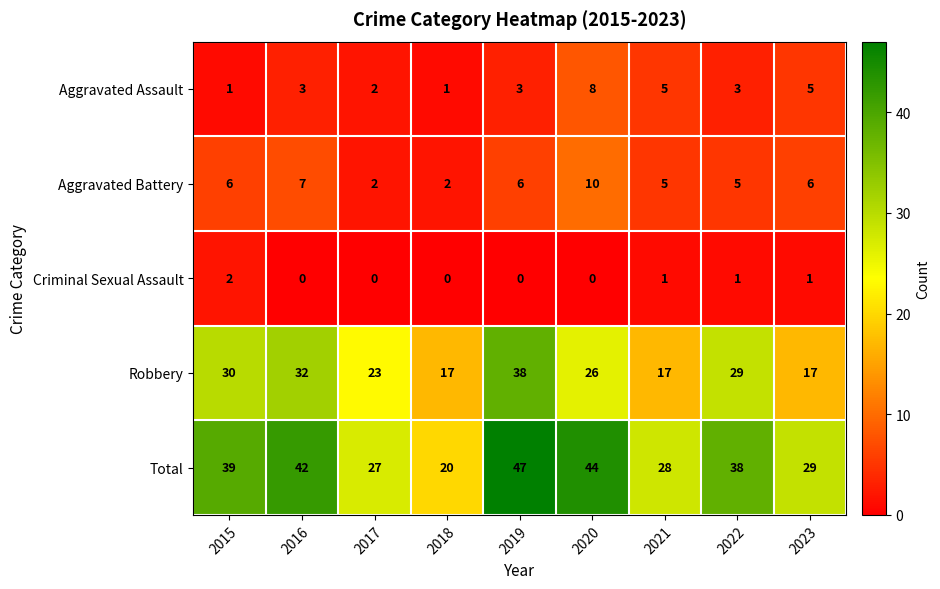

What is the average value of the Total series?

35